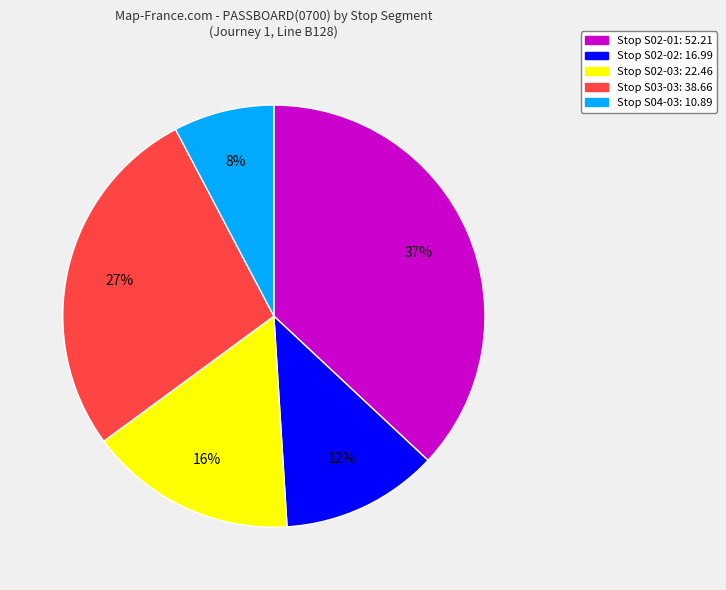

How many segments does this pie chart have?

5